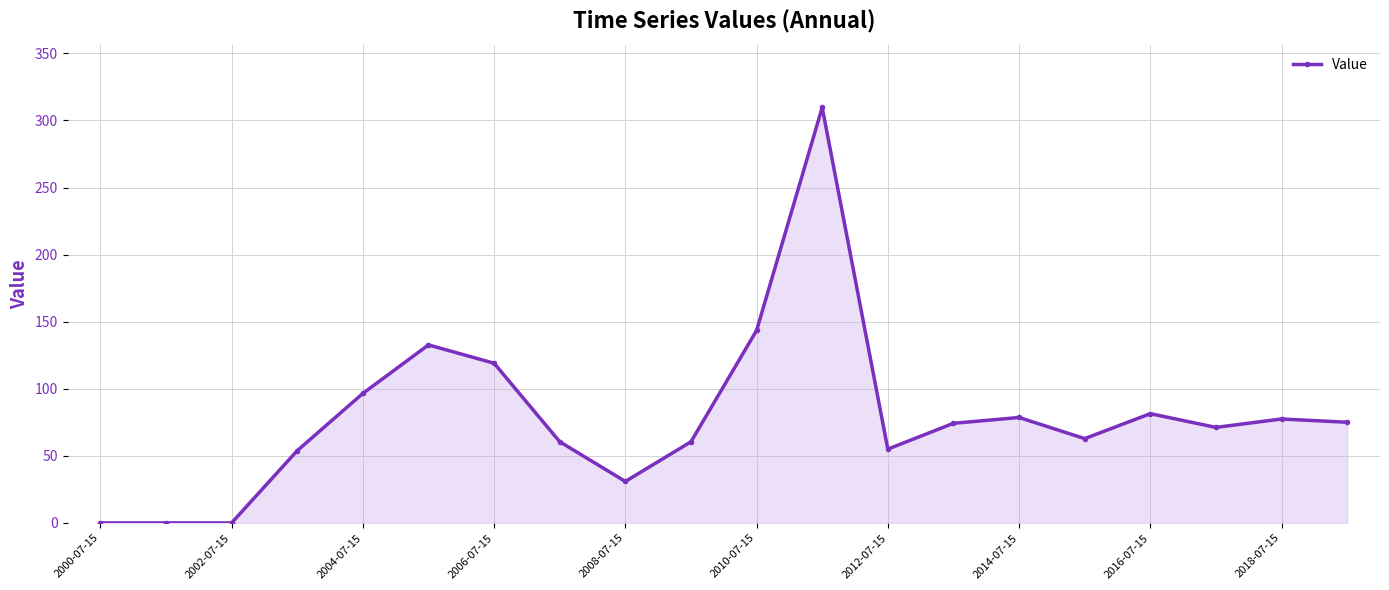

What is the maximum value shown in the chart?

309.7